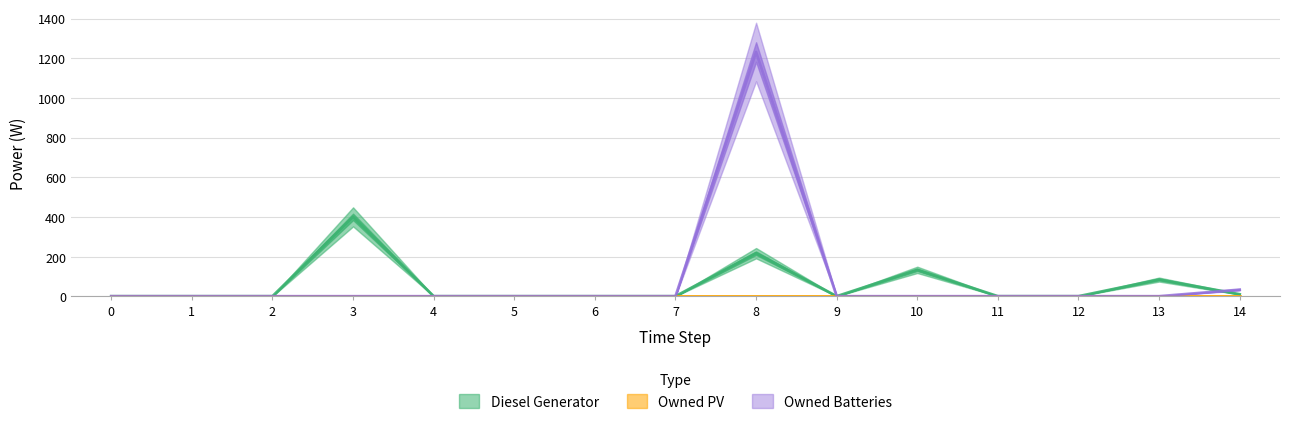

Where is Diesel Generator nearest to the value 200?

8